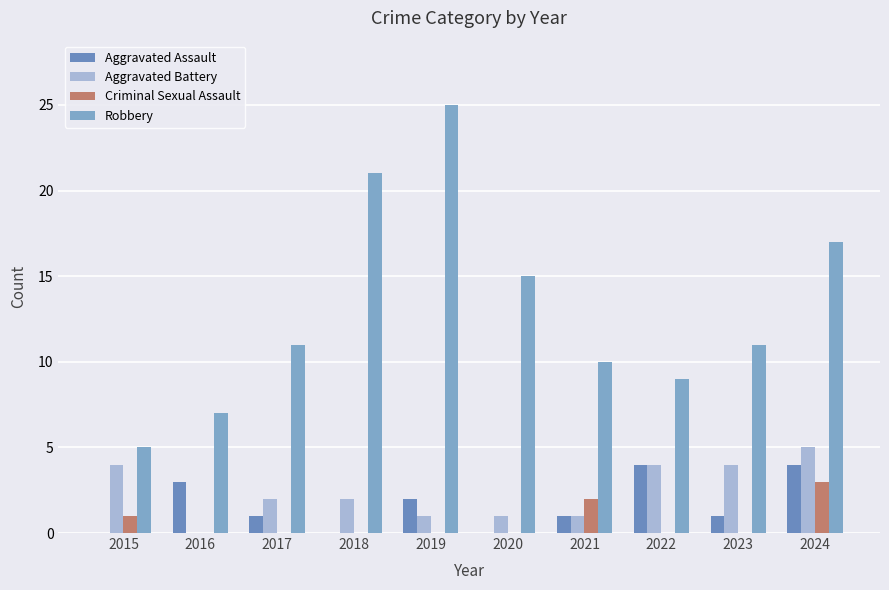

At which label does Criminal Sexual Assault reach its peak?

2024